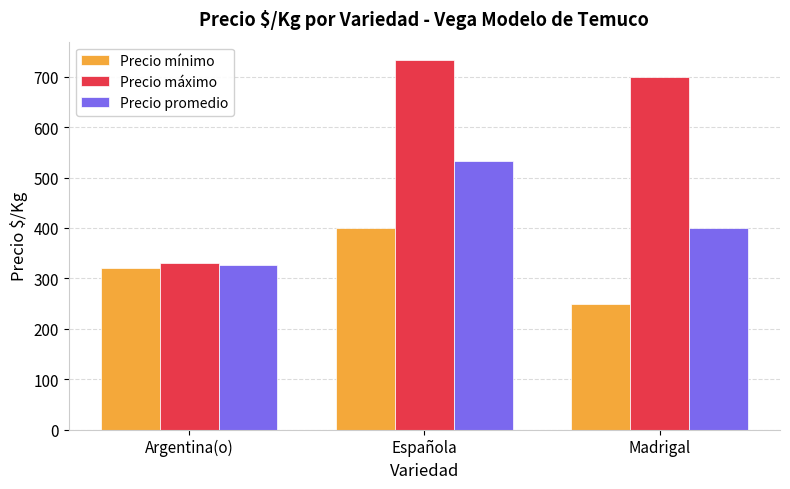

At which label is Precio promedio closest to 429?

Madrigal